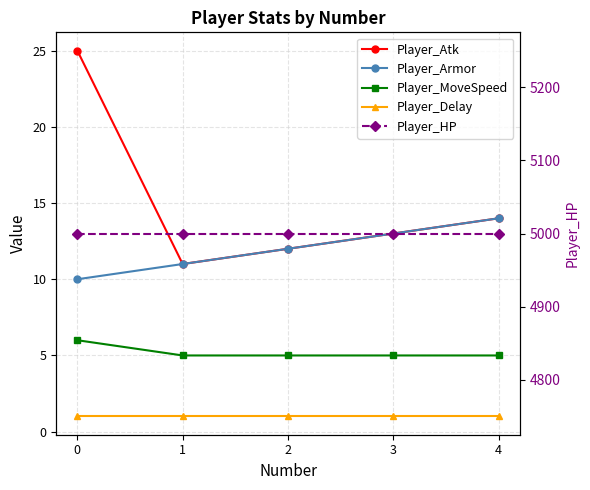

True or false: Player_Armor and Player_Delay cross at least once.

False